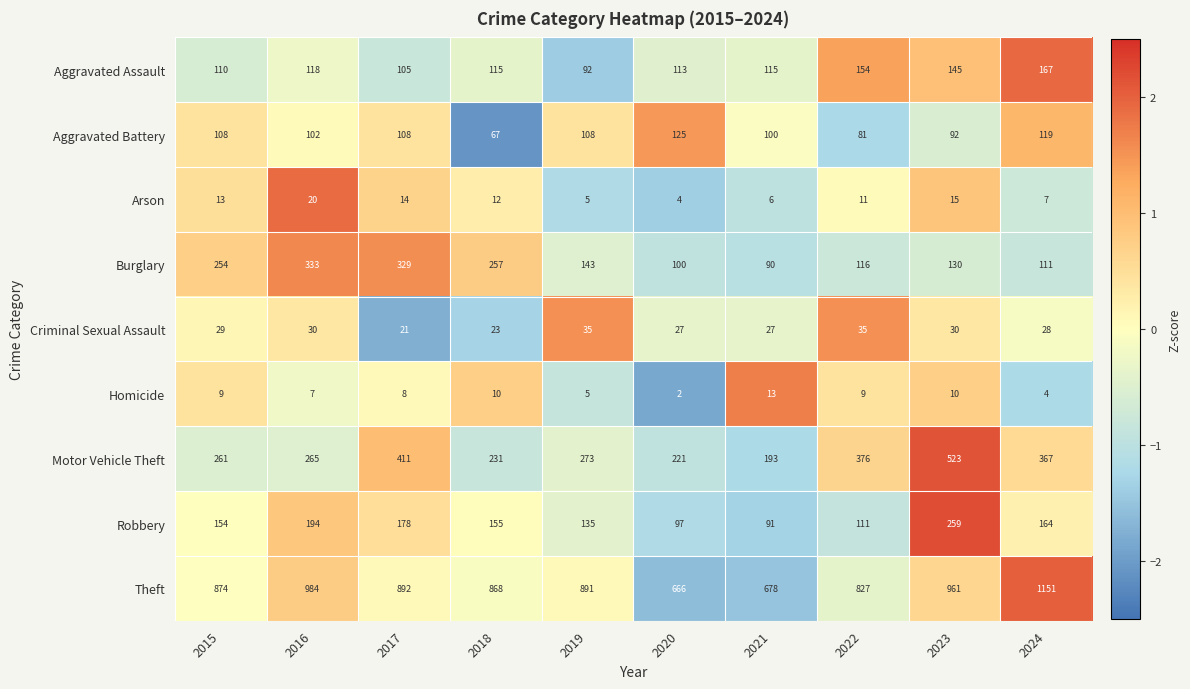

What is the difference between the maximum and minimum values in the Burglary series?

243